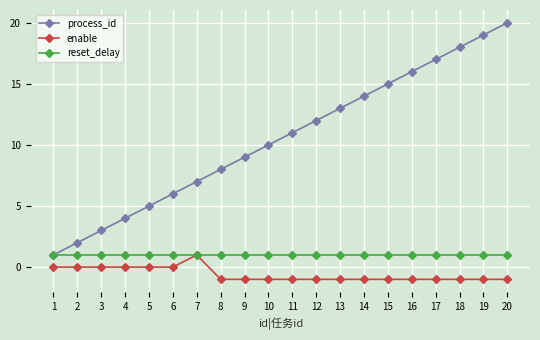

Where is process_id nearest to the value 10?

10